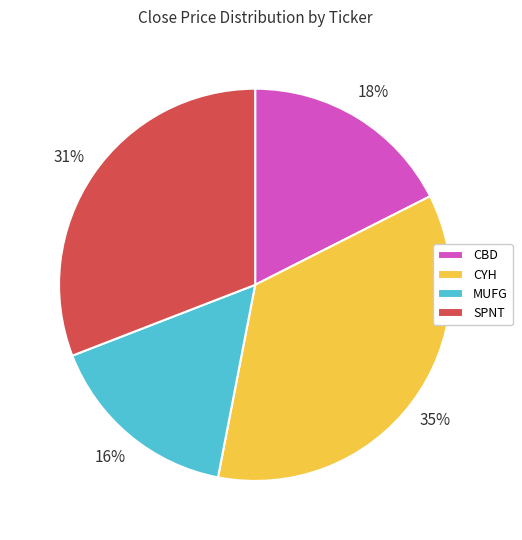

Is the sum of CBD and MUFG greater than half?

No